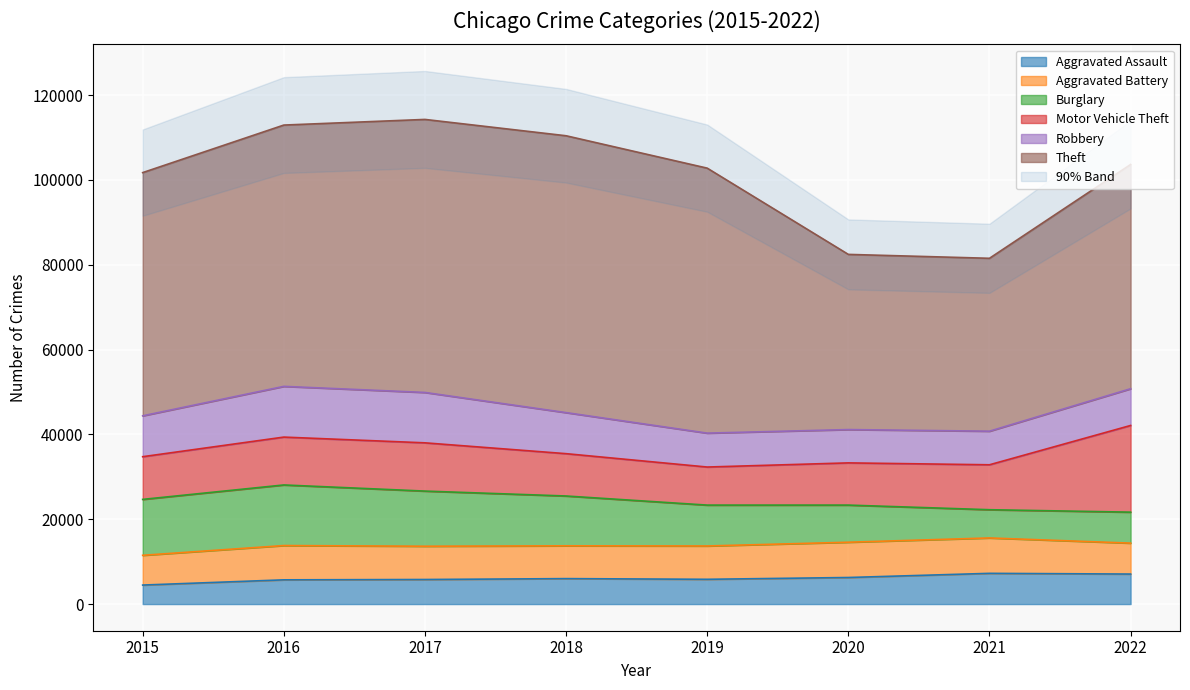

What is the difference between the maximum and minimum values in the Theft series?

24514